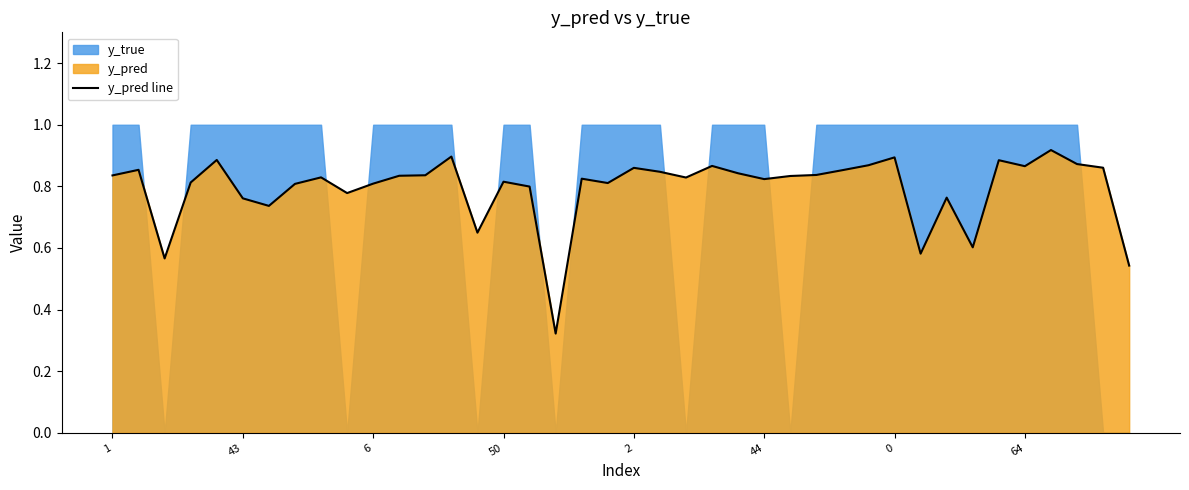

Rank the categories by value from lowest to highest.

17, 39, 6, 31, 33, 14, 0, 44, 32, 9, 16, 64, 10, 19, 50, 15, 25, 18, 22, 8, 26, 11, 1, 12, 27, 24, 21, 28, 43, 20, 38, 35, 23, 29, 37, 34, 2, 30, 13, 36